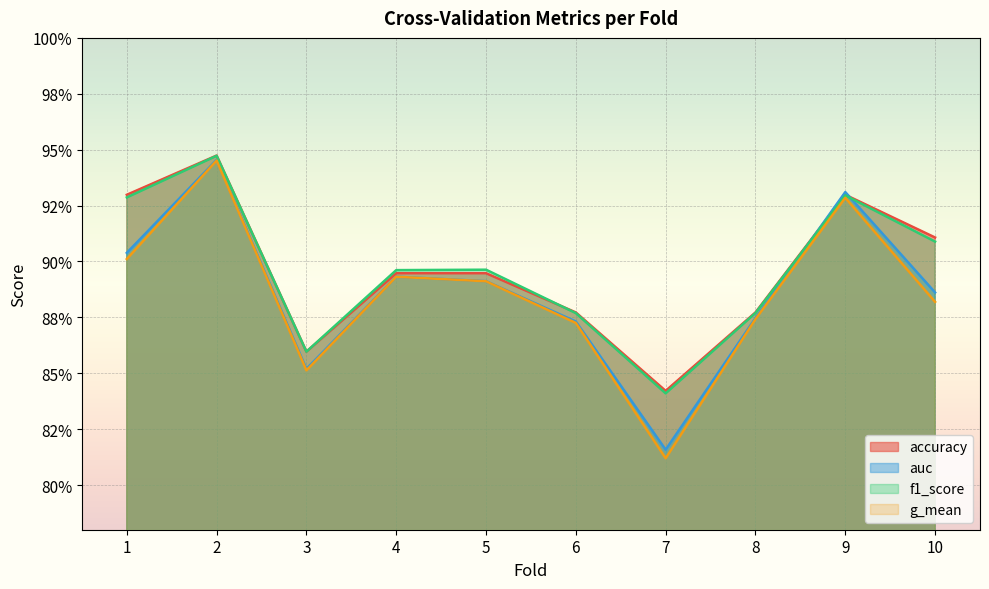

Where is the first local maximum for accuracy?

2